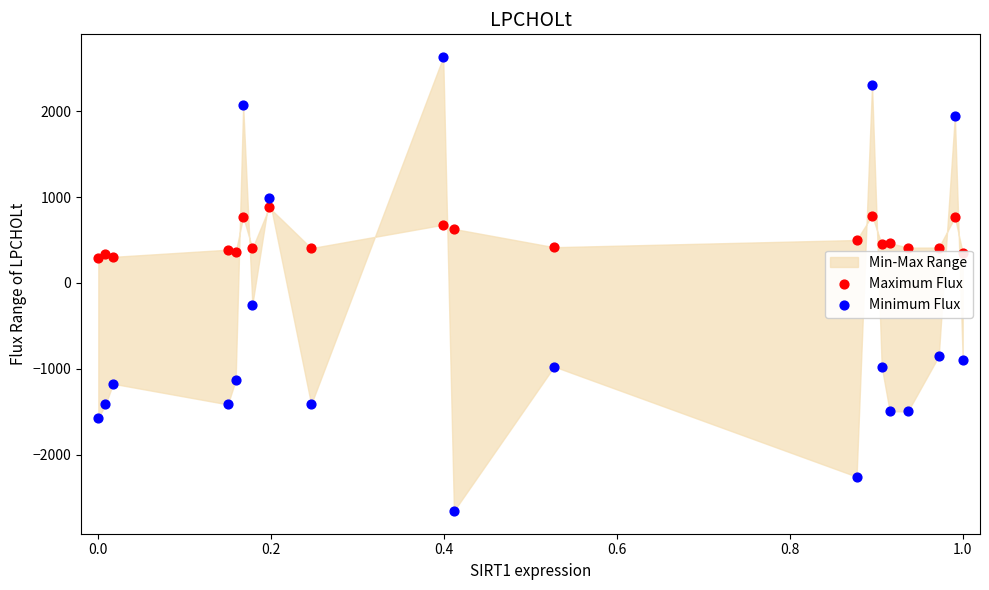

At how many categories does at least one series exceed 1563?

4